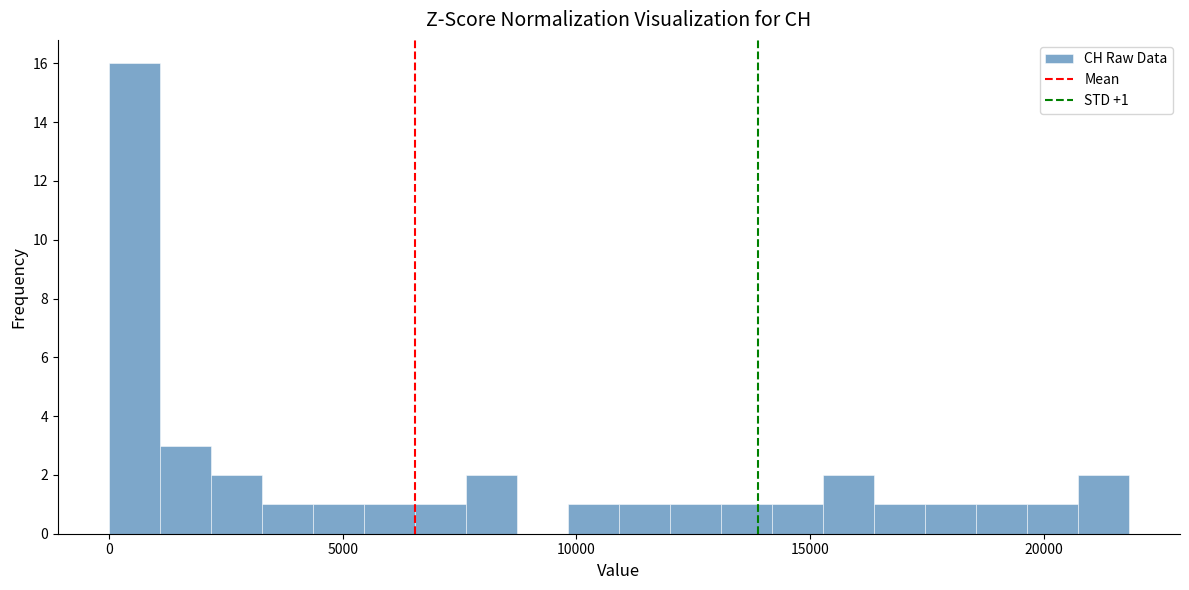

Read against the x-axis, roughly where is the centre of the tallest bar?

500